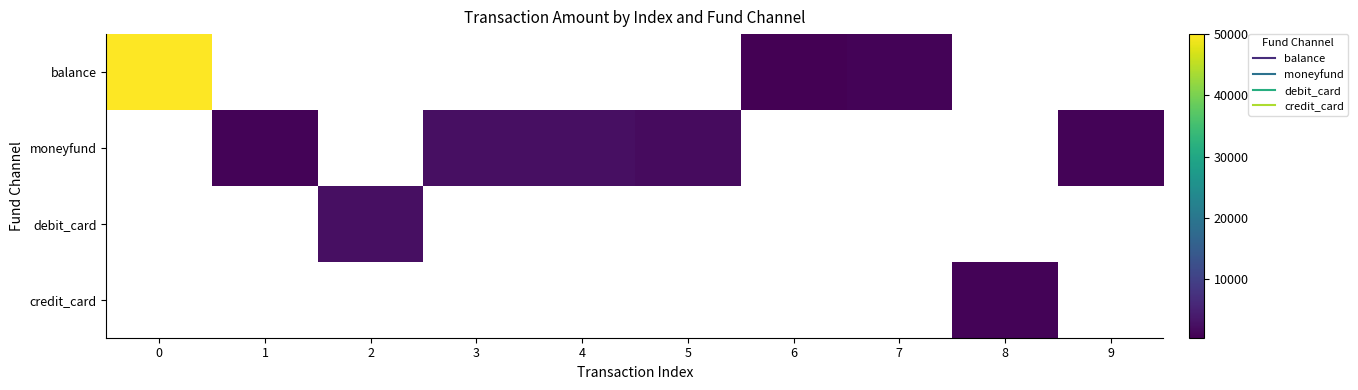

List the series in order of their peak value, highest first.

balance, moneyfund, debit_card, credit_card